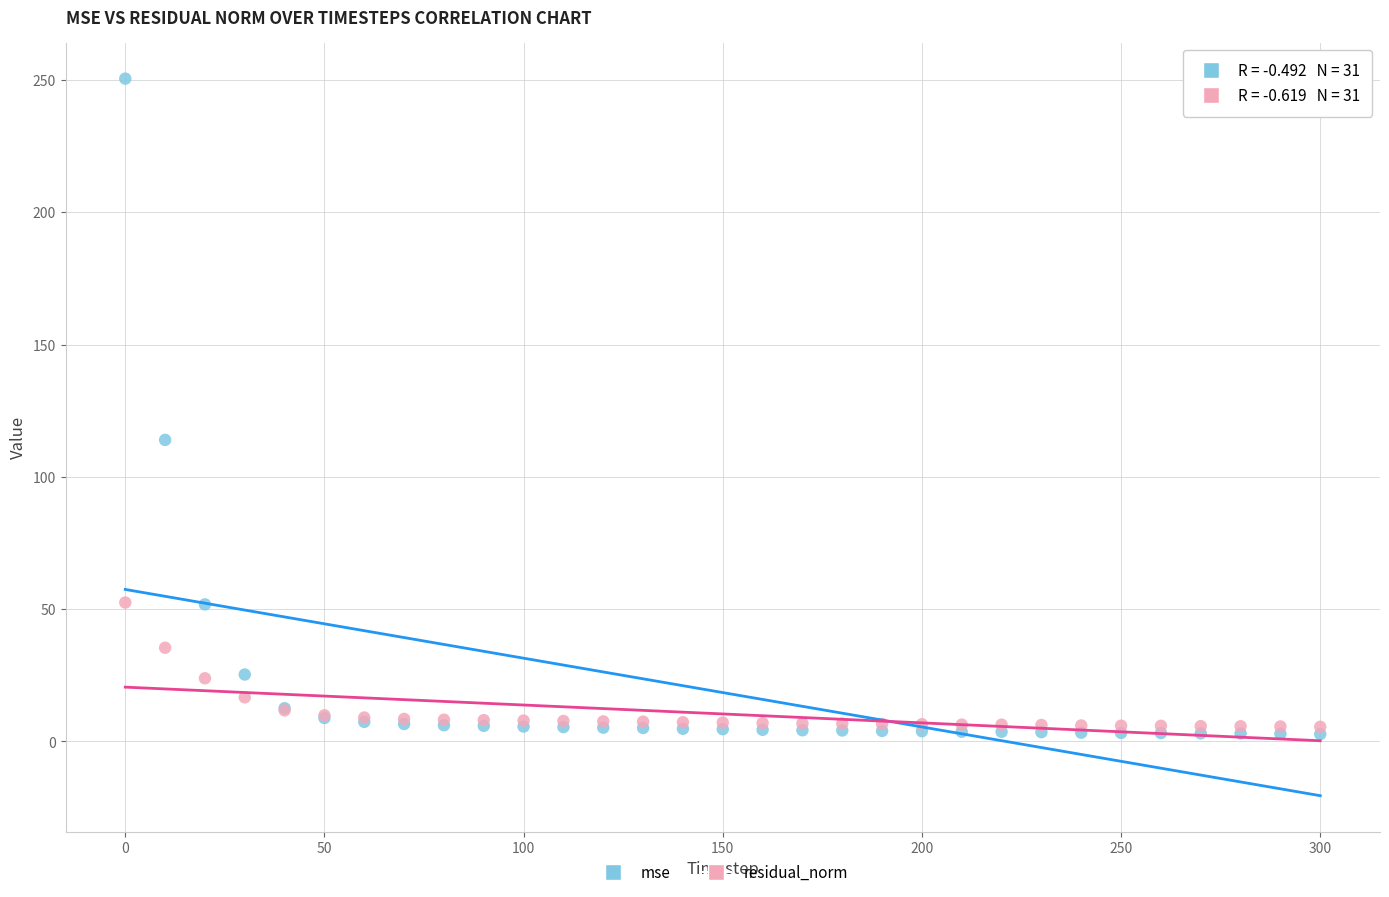

In the mse series, what Y value is closest to 126?

114.0